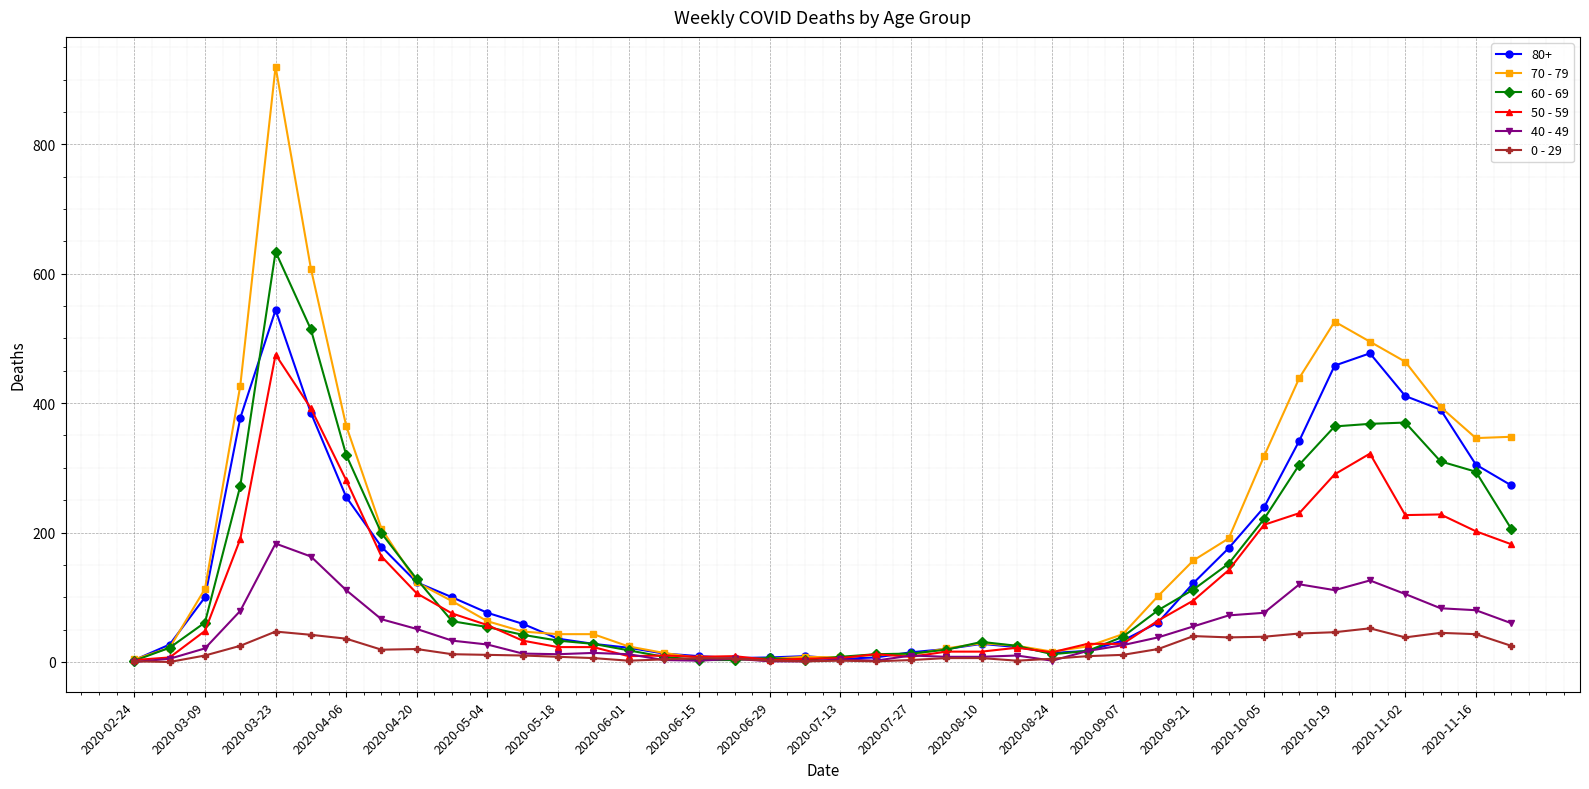

What is the maximum value shown in the chart?

920